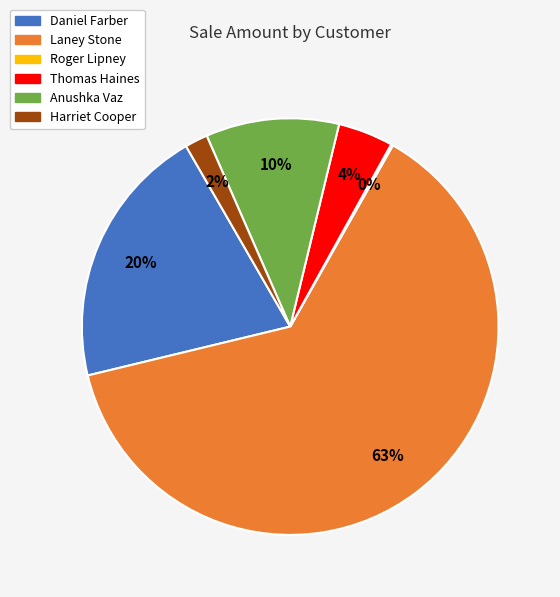

Which category has the biggest portion of the pie?

Laney Stone